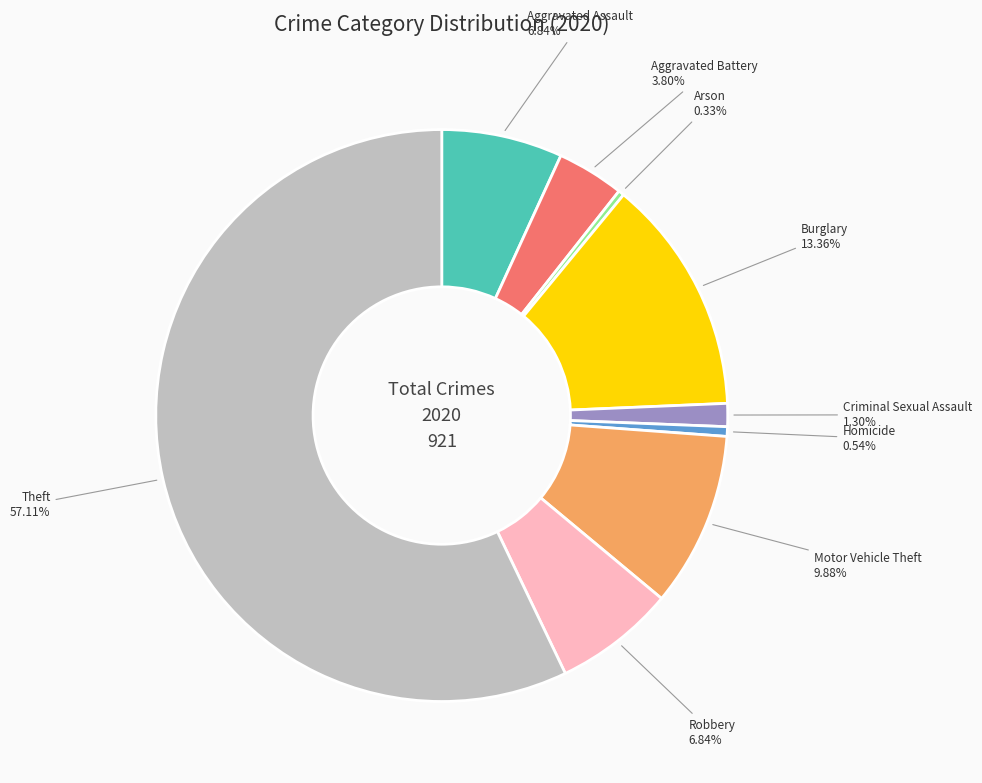

Is the sum of Aggravated Assault and Burglary greater than half?

No